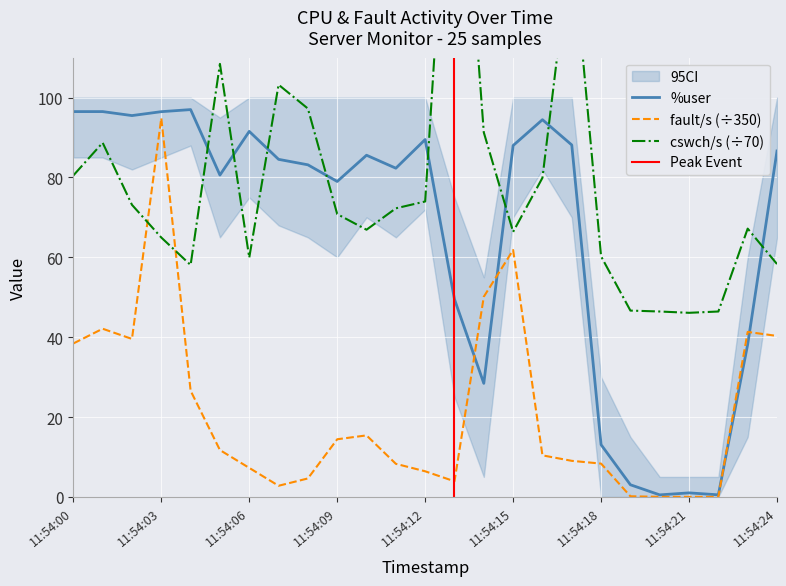

What is the value of the fault/s point at the 7th from the left?

7.3